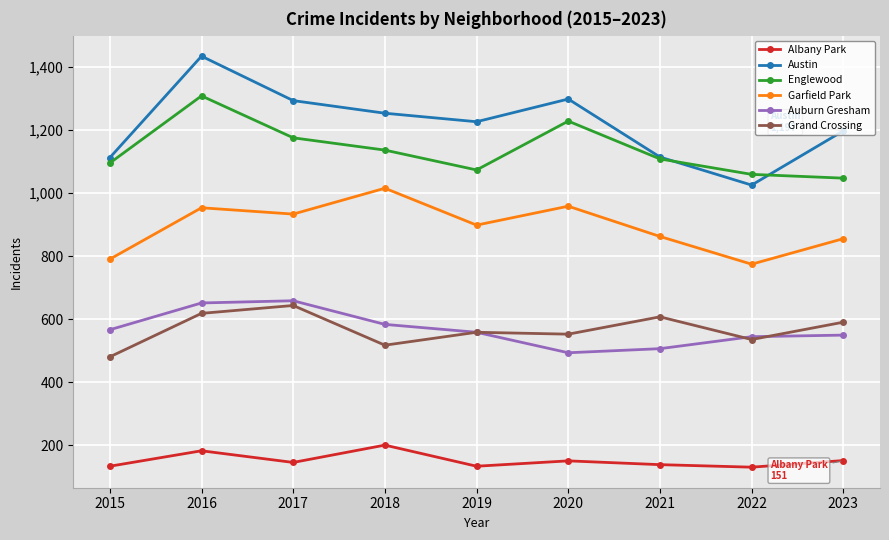

Where is Albany Park nearest to the value 165?

2023